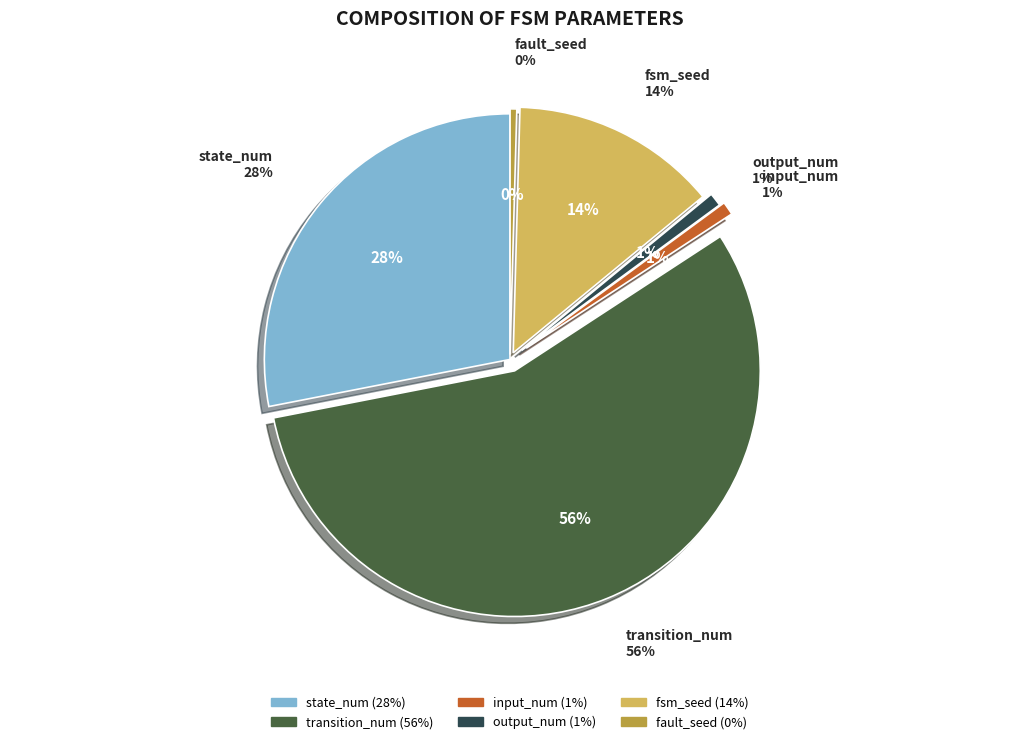

To the nearest percent, what portion does transition_num represent?

56%